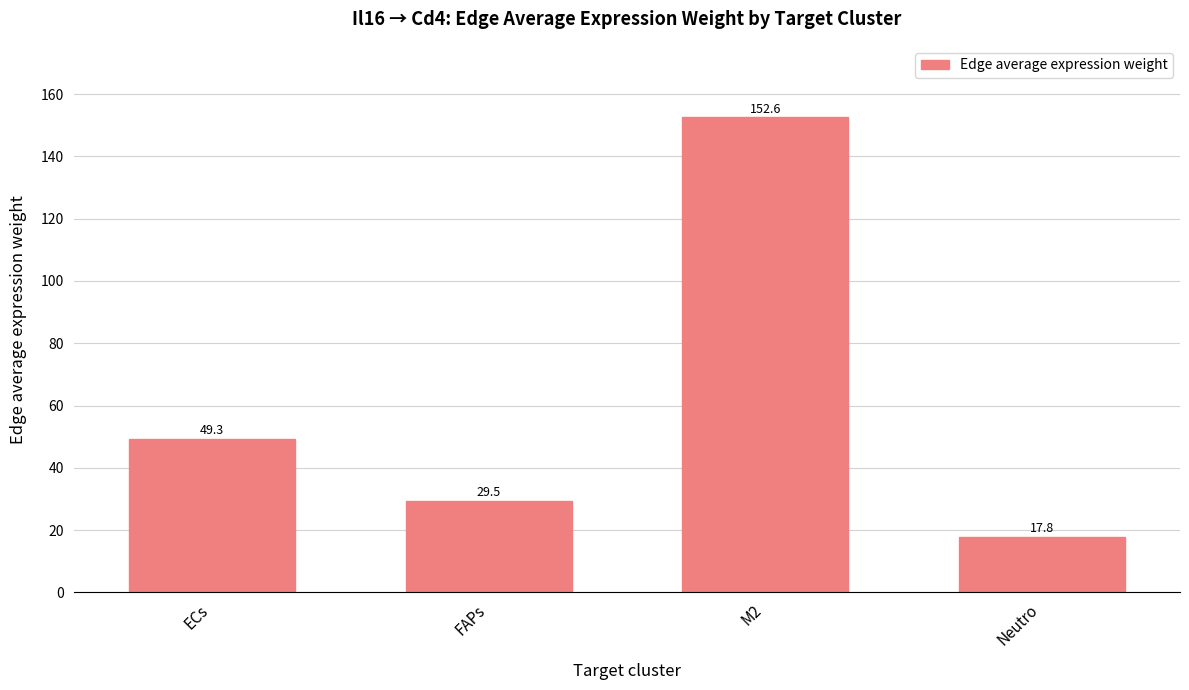

The chart shows a value of 49.3 at ECs. True or false?

True